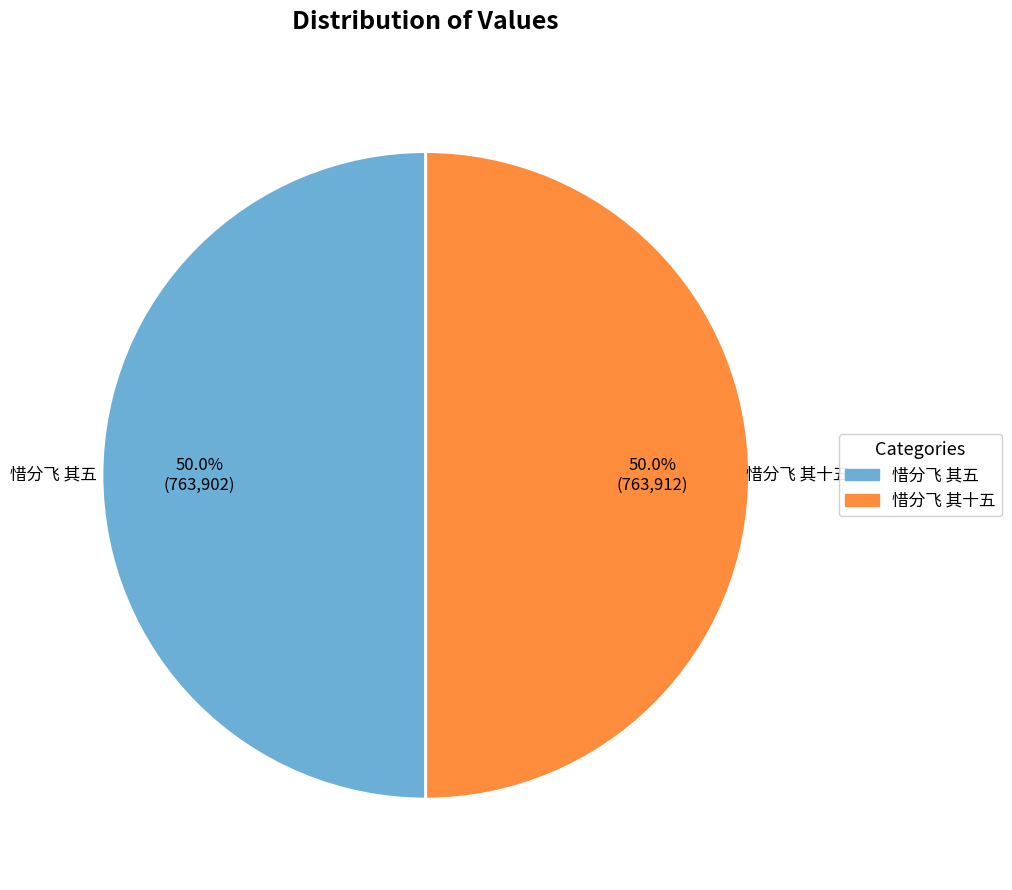

Count the number of slices in the pie.

2